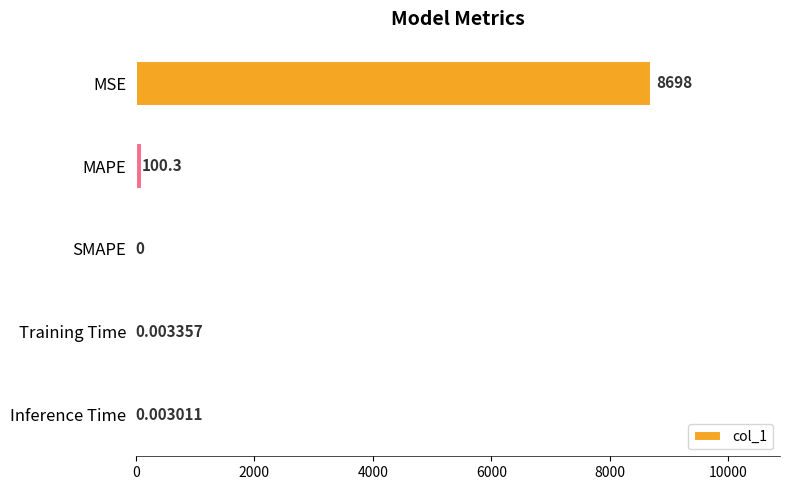

Which has a higher value, Training Time or MAPE?

MAPE